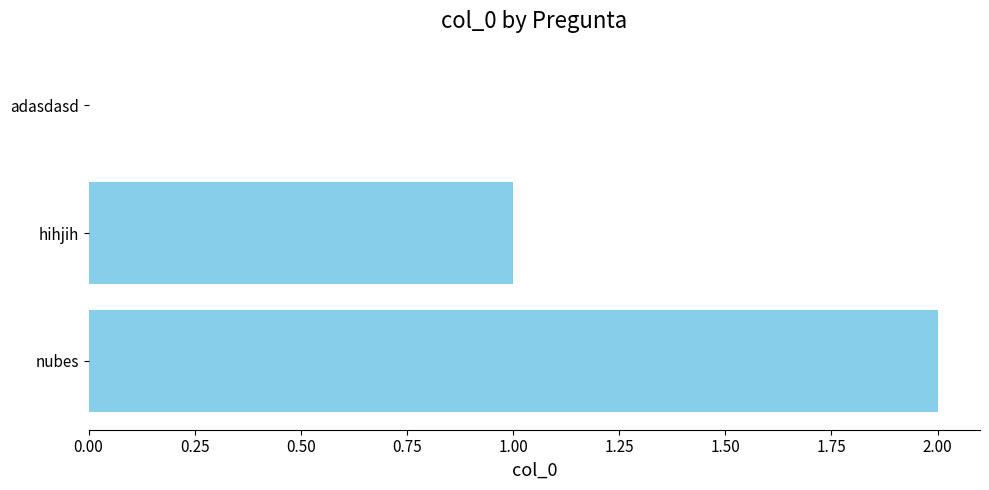

At which category does the chart reach its peak across all series?

nubes